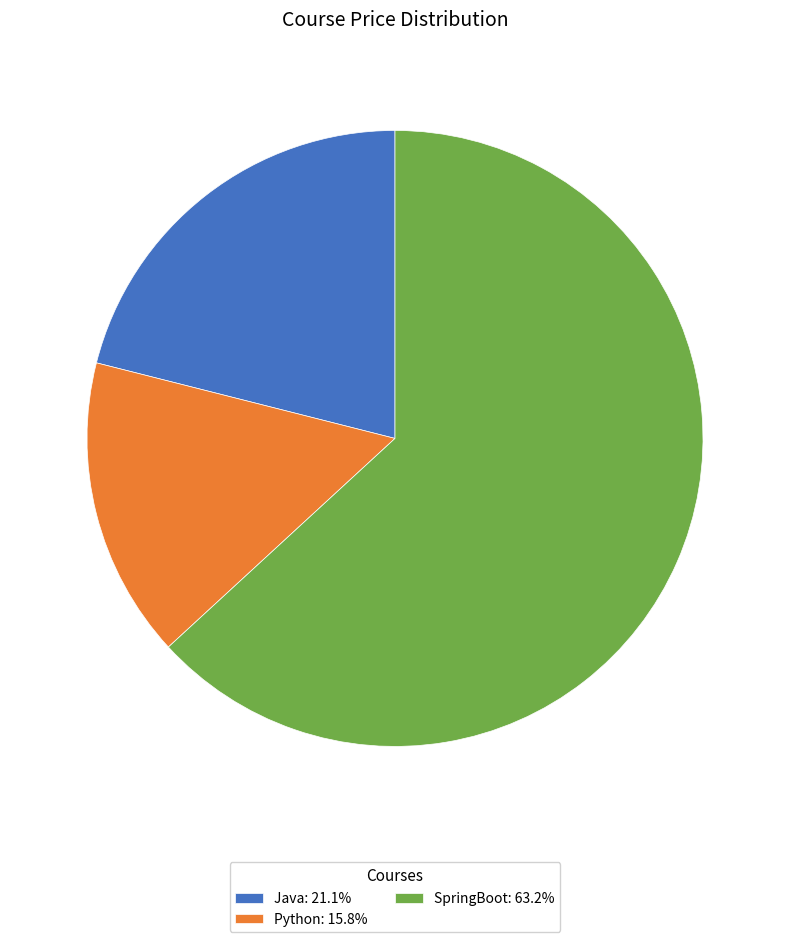

Do Java: 21.1% and Python: 15.8% together represent more than half of the pie?

No